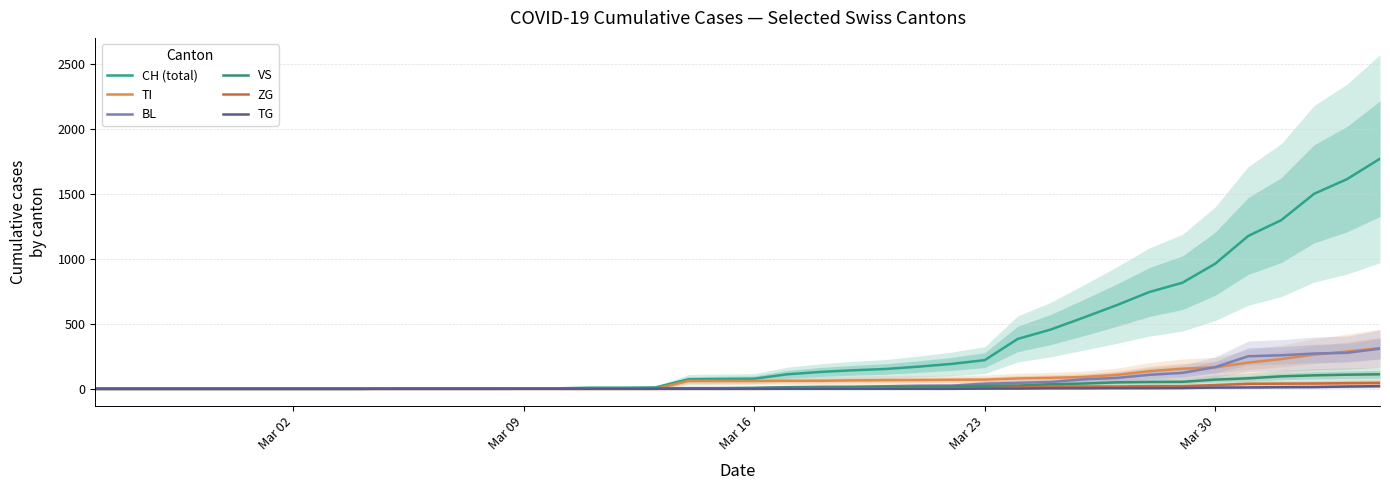

True or false: ZG has a value of -24 at 18.

False